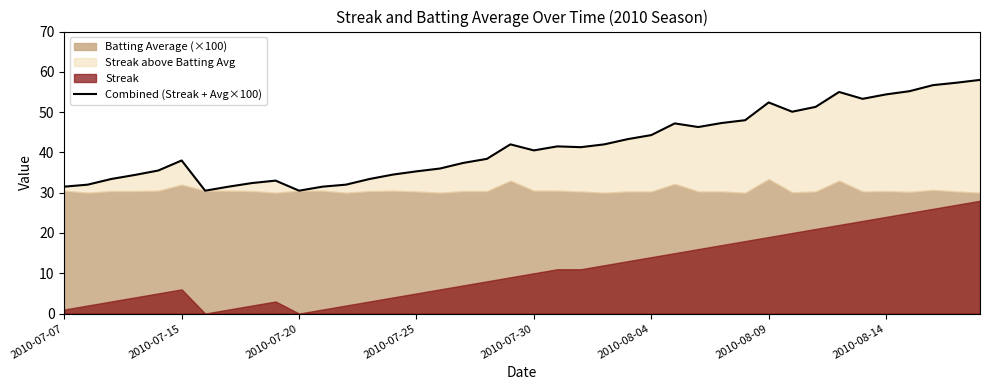

How many lines are shown in the chart?

1